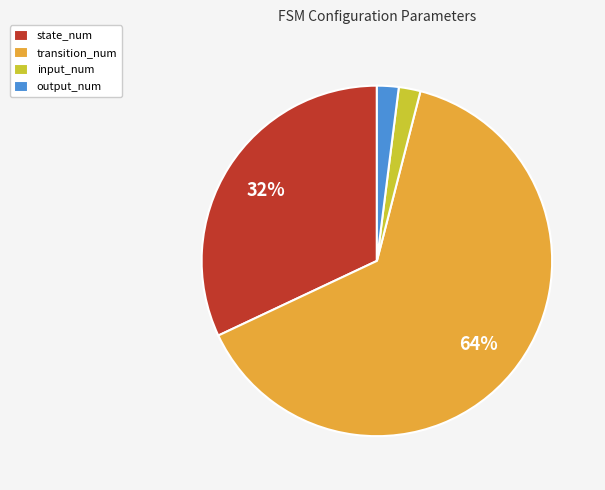

Which category has the biggest portion of the pie?

transition_num